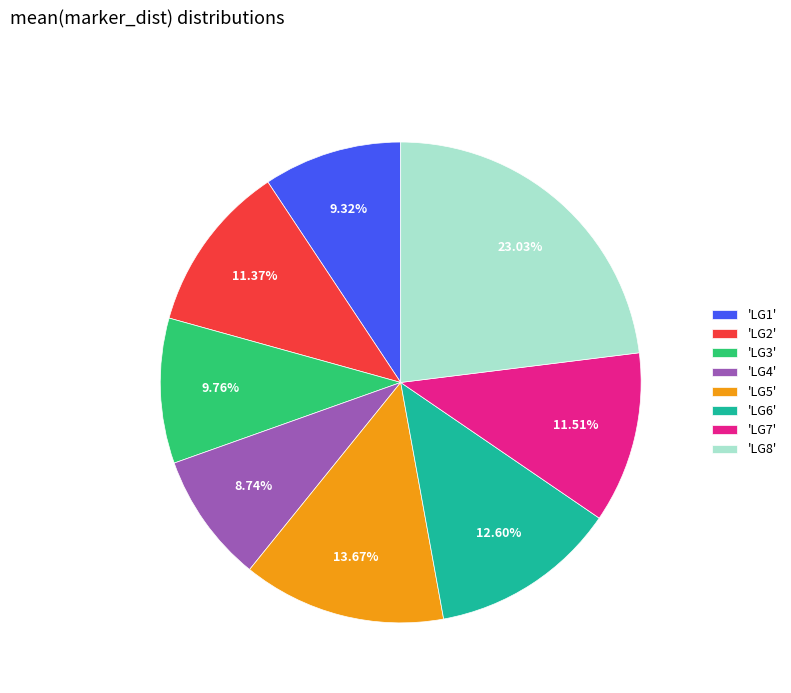

What is the largest slice in the pie chart?

'LG8'